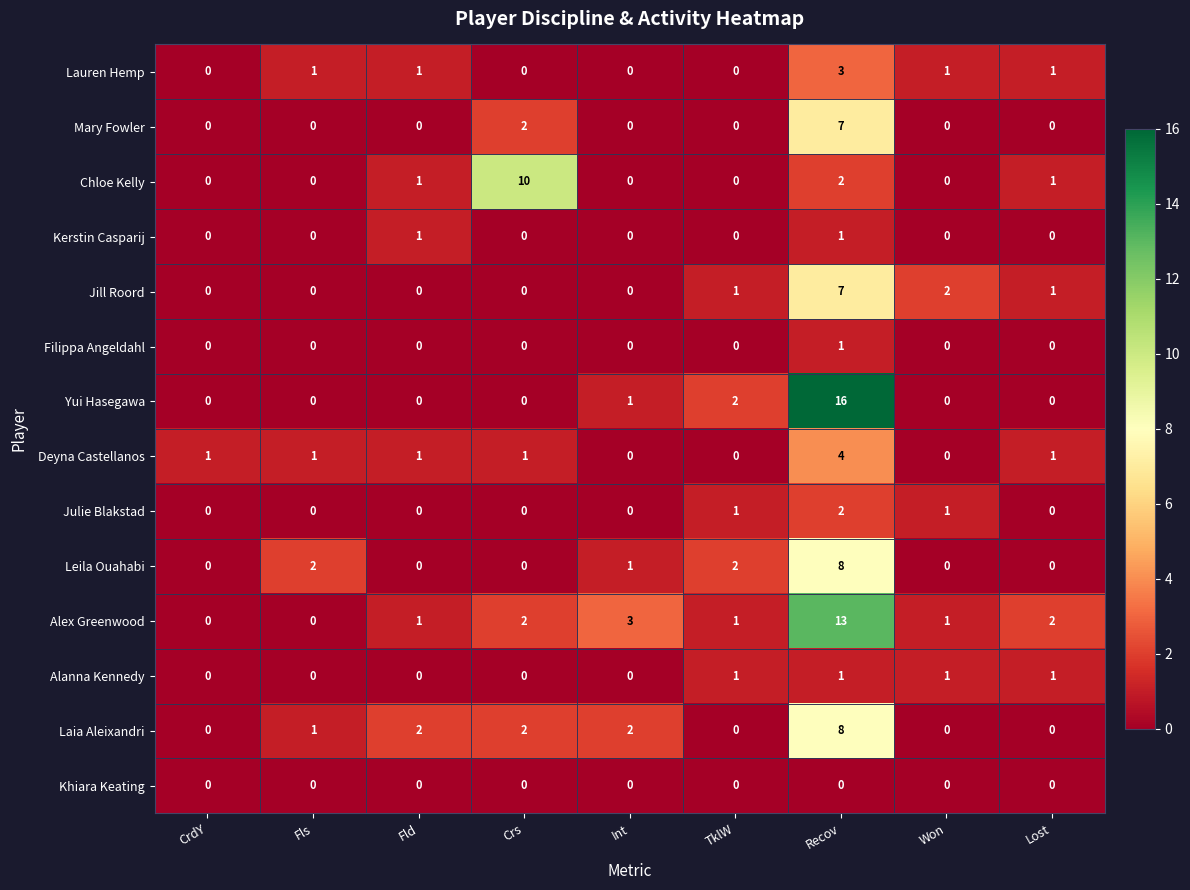

How many Filippa Angeldahl values are between 0 and 1?

9